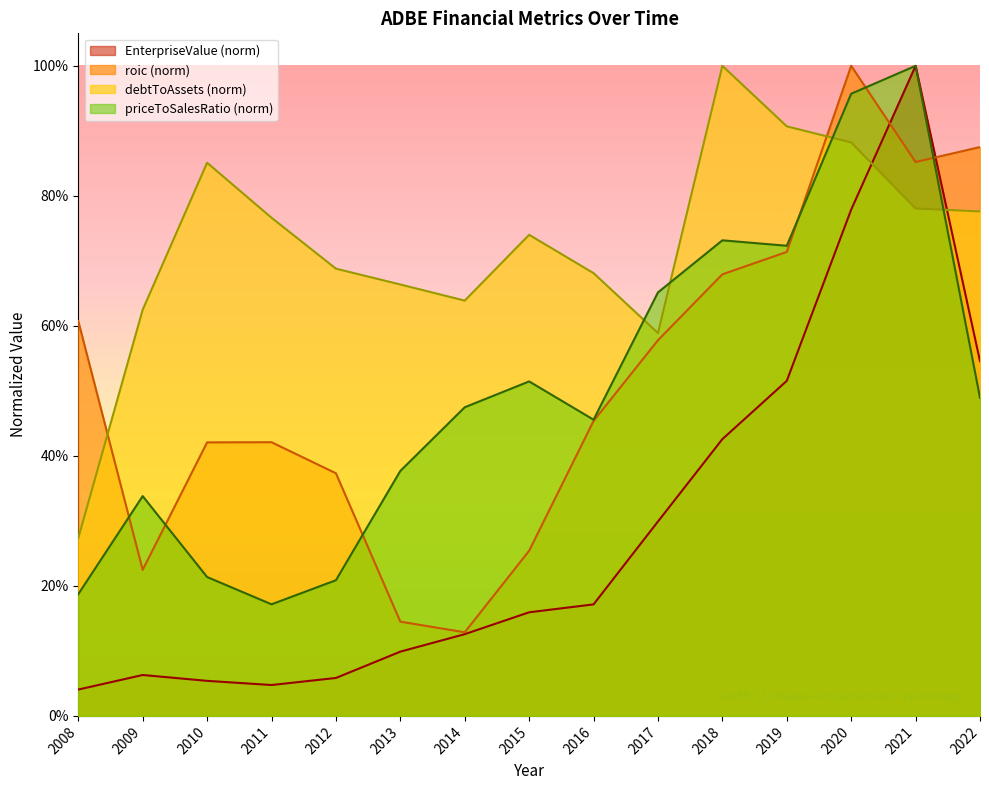

How many roic values are between 0 and 1?

15